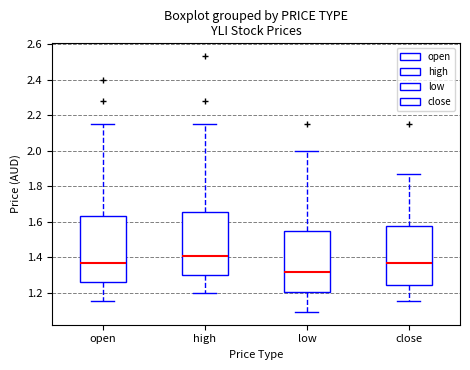

Reading left to right, transcribe this box plot: for each box, give where its median line is, the range the box spans, and where its two whiskers end, as read against the y-axis. The values are not printed on the chart, so give them approximately, as read against the axis.

open: median 1.36, box 1.26 to 1.64, whiskers 1.16 to 2.16
high: median 1.40, box 1.30 to 1.66, whiskers 1.20 to 2.16
low: median 1.32, box 1.20 to 1.54, whiskers 1.10 to 2.00
close: median 1.36, box 1.24 to 1.58, whiskers 1.16 to 1.86